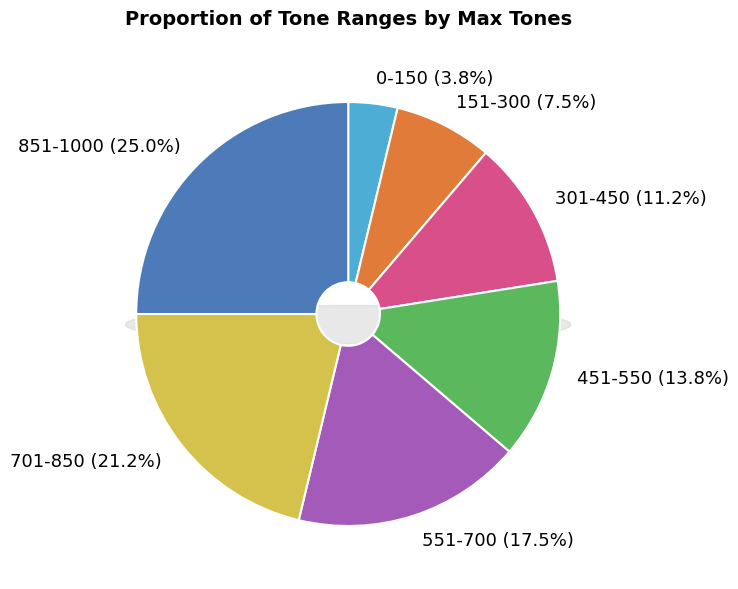

True or false: 851-1000 accounts for 17% of the total.

False